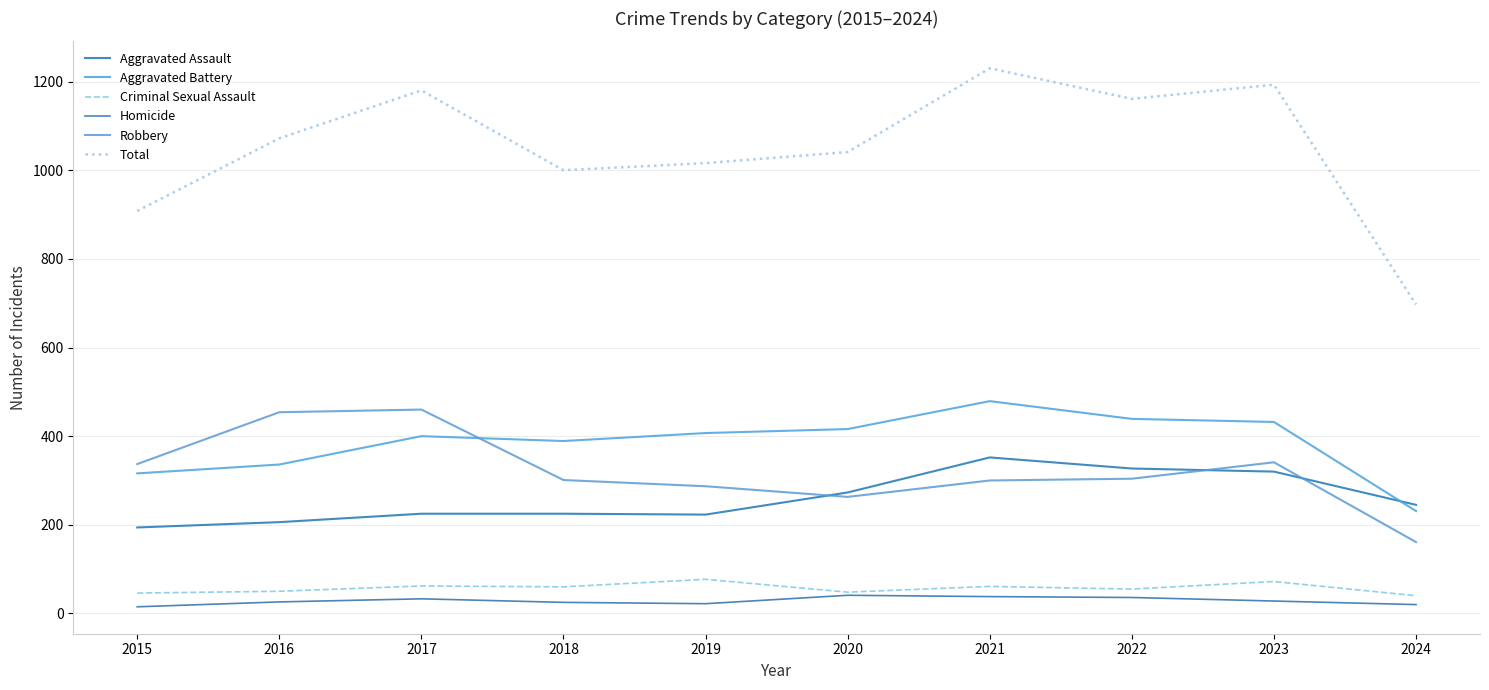

The value of Robbery at 2024 is 161. True or false?

True